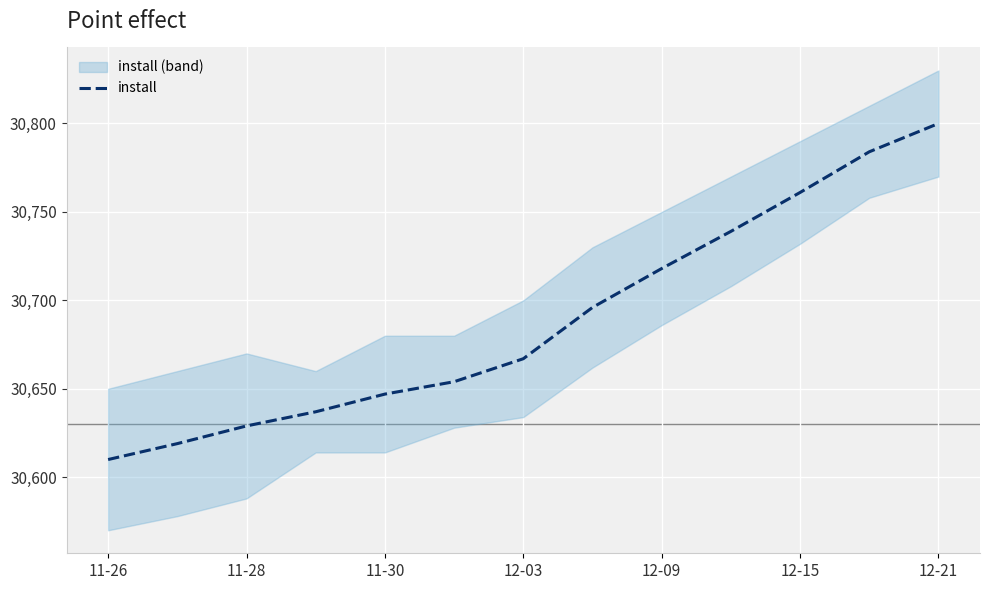

At which label does the data first exceed 30667?

7